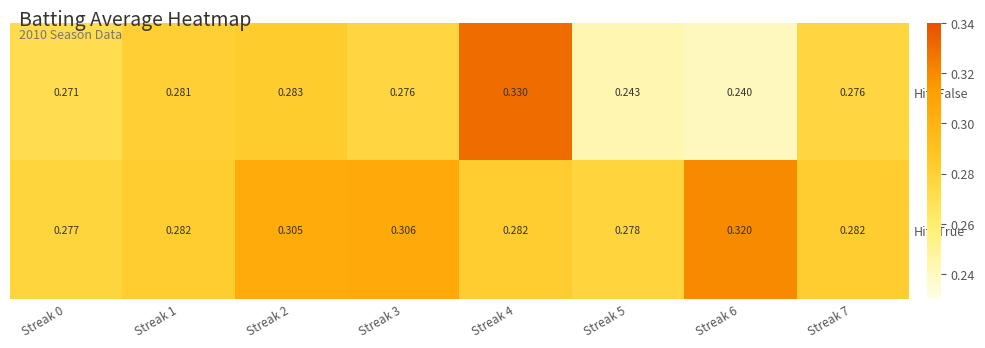

Which series has the largest total across all categories?

Hit=True